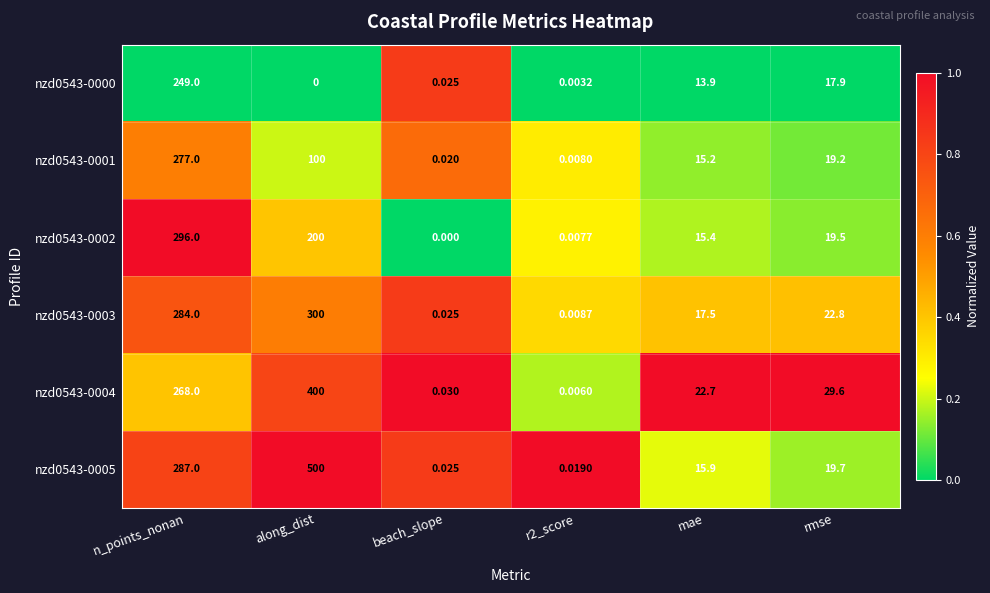

Which category has the highest value across all series?

along_dist